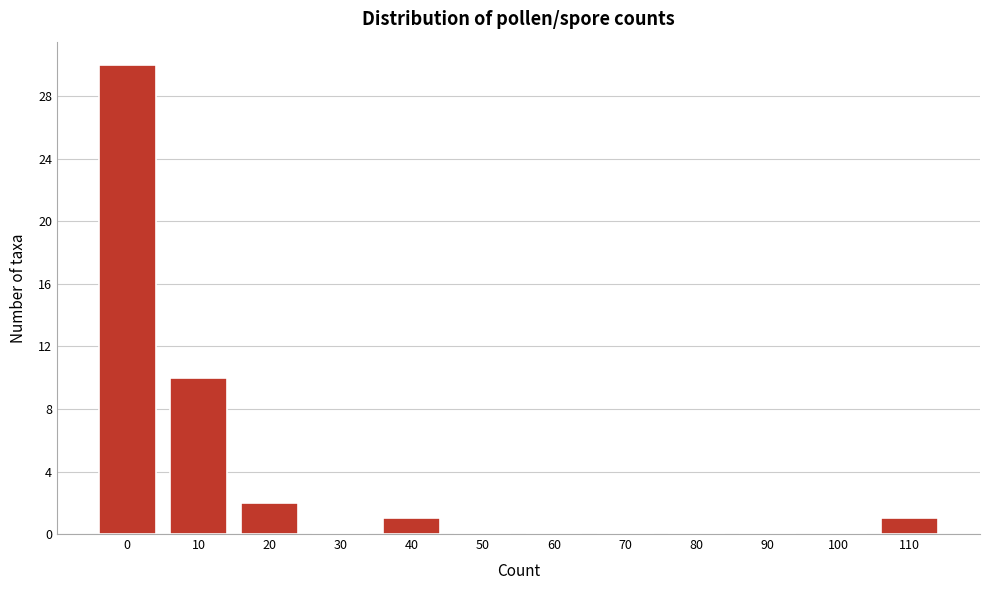

Reading right to left, list all the values displayed in this chart.

110=1	100=0	90=0	80=0	70=0	60=0	50=0	40=1	30=0	20=2	10=10	0=30